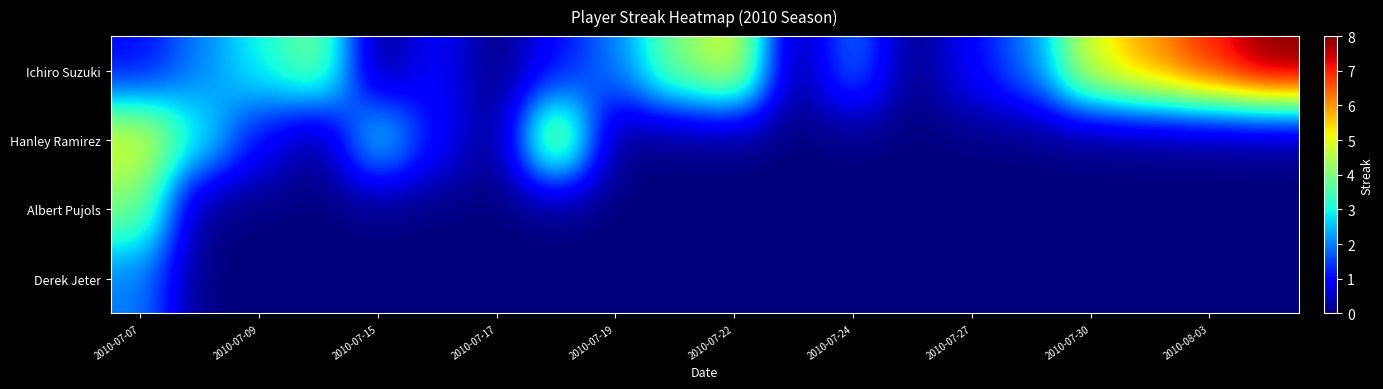

Reading left to right, transcribe all the data shown in this chart.

Ichiro Suzuki: 1	2	3	4	0	1	0	1	2	4	5	0	2	0	1	2	5	6	7	8
Hanley Ramirez: 5	3	1	0	3	1	0	5	0	0	0	0	0	0	0	0	0	0	0	0
Albert Pujols: 4	0	0	0	0	0	0	0	0	0	0	0	0	0	0	0	0	0	0	0
Derek Jeter: 2	0	0	0	0	0	0	0	0	0	0	0	0	0	0	0	0	0	0	0